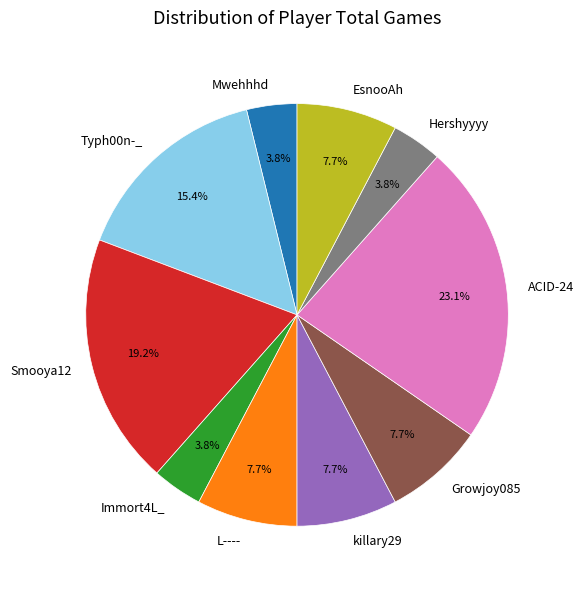

To the nearest percent, what portion does ACID-24 represent?

23%